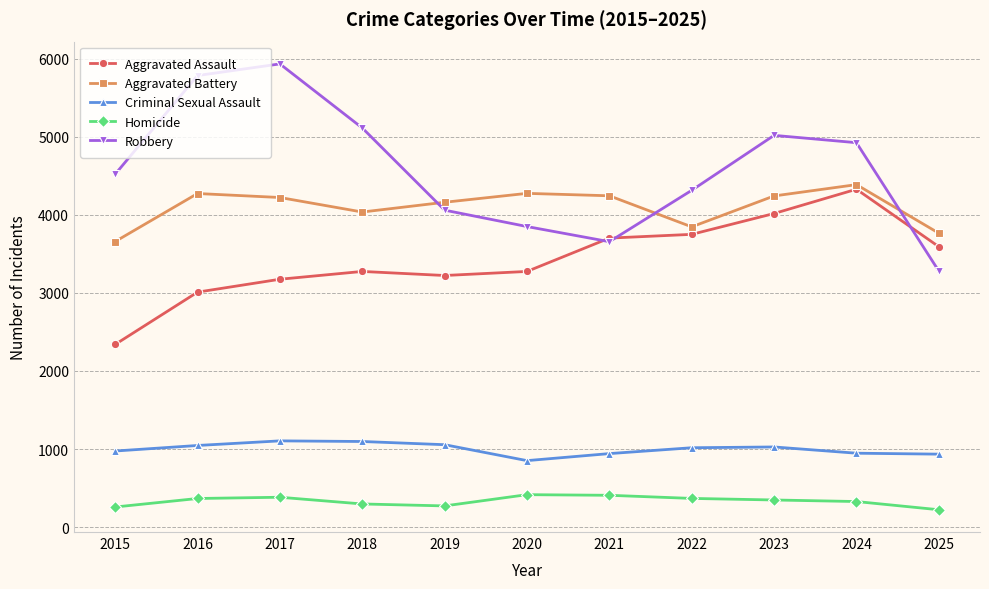

What is the spread (max minus min) of values at 2023?

4670